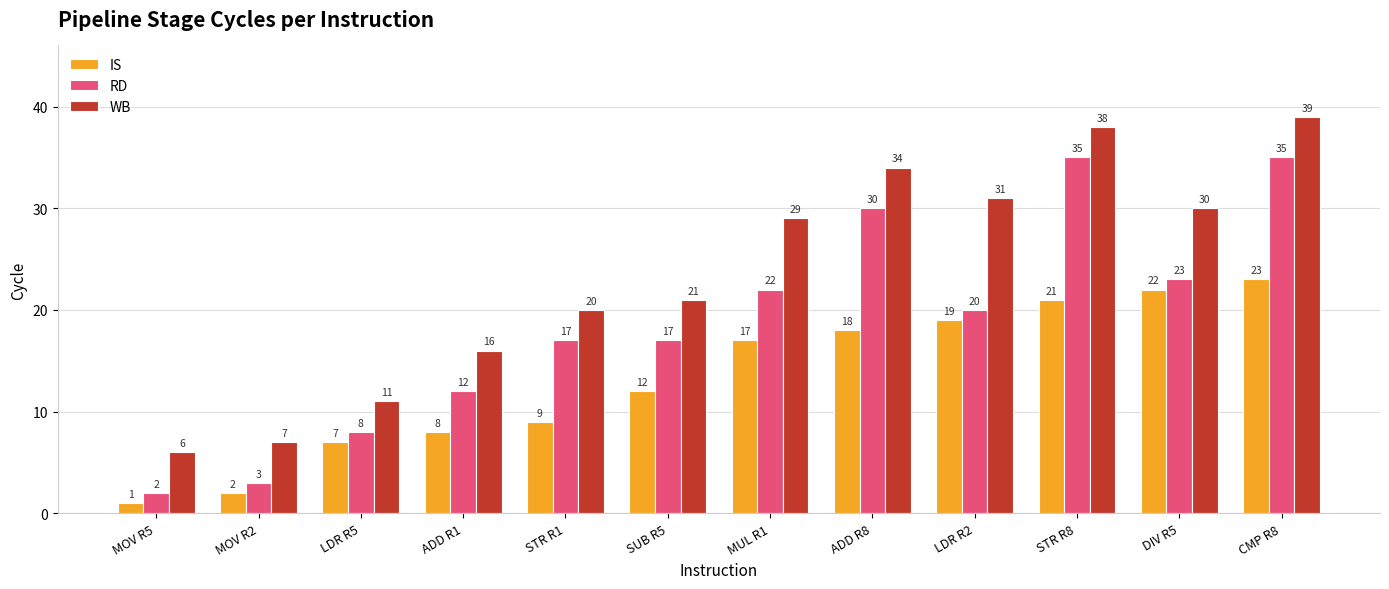

What are all the series names shown in the legend?

IS, RD, WB